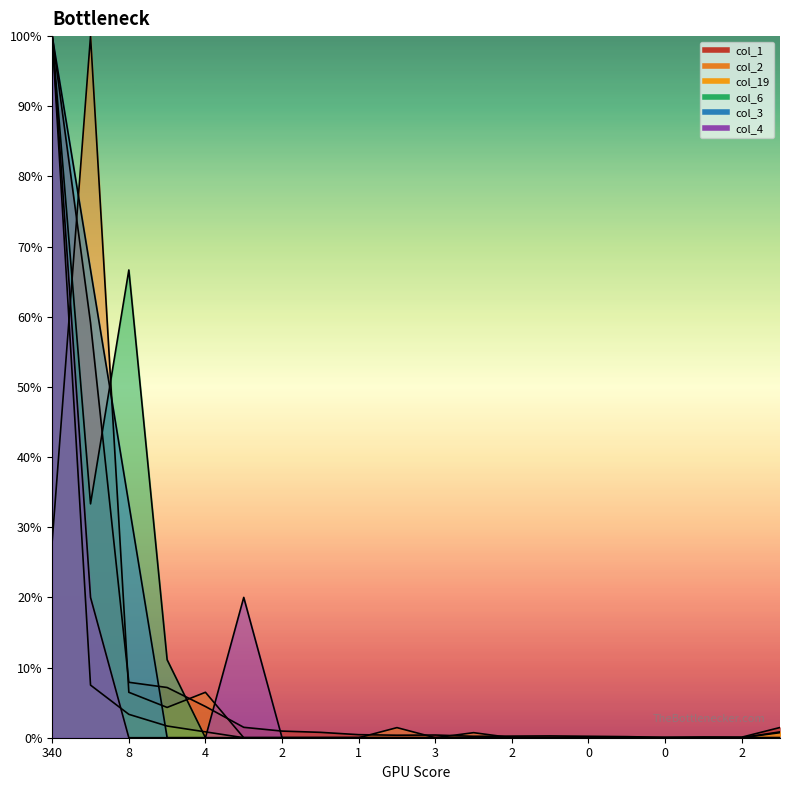

At which label does col_19 reach its minimum?

3